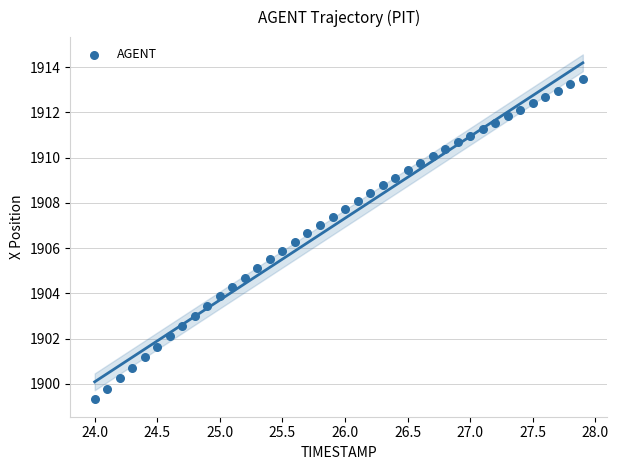

What is the range of Y values (max minus min)?

14.2